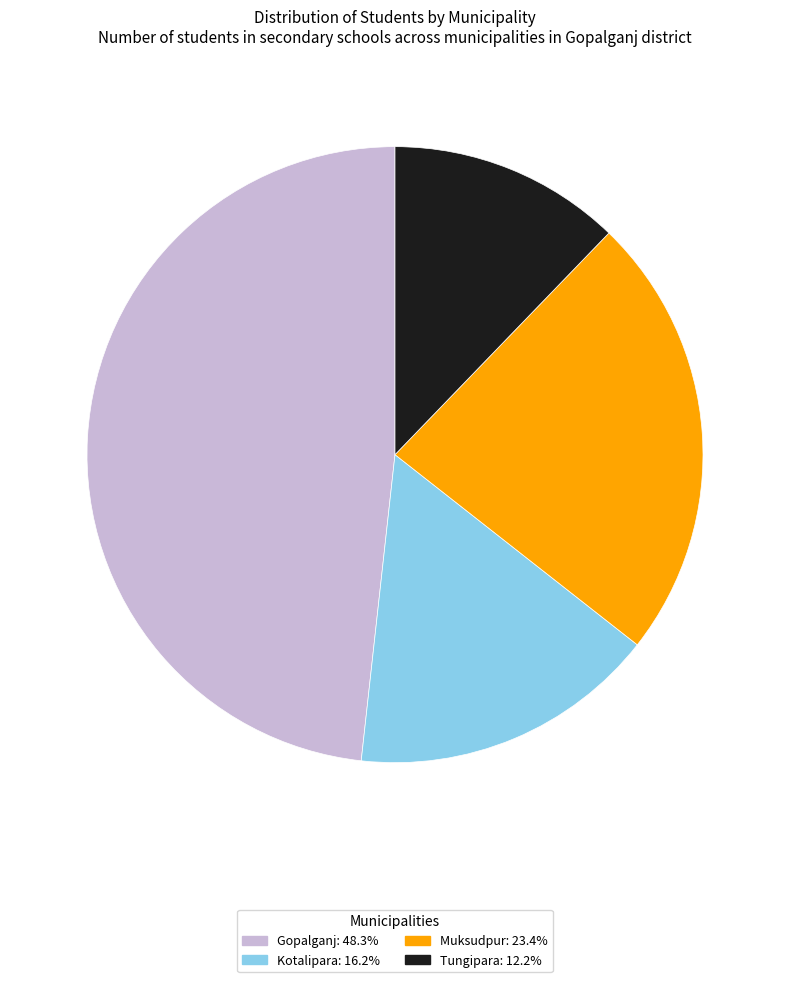

How many segments does this pie chart have?

4